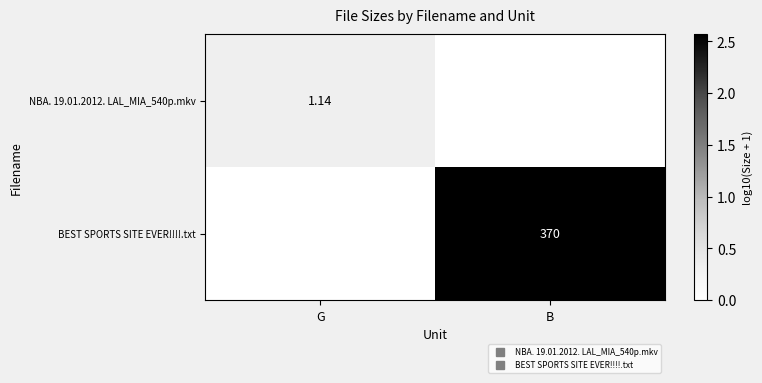

Is the value of NBA. 19.01.2012. LAL_MIA_540p.mkv at B greater than the value of BEST SPORTS SITE EVER!!!!.txt at G?

No